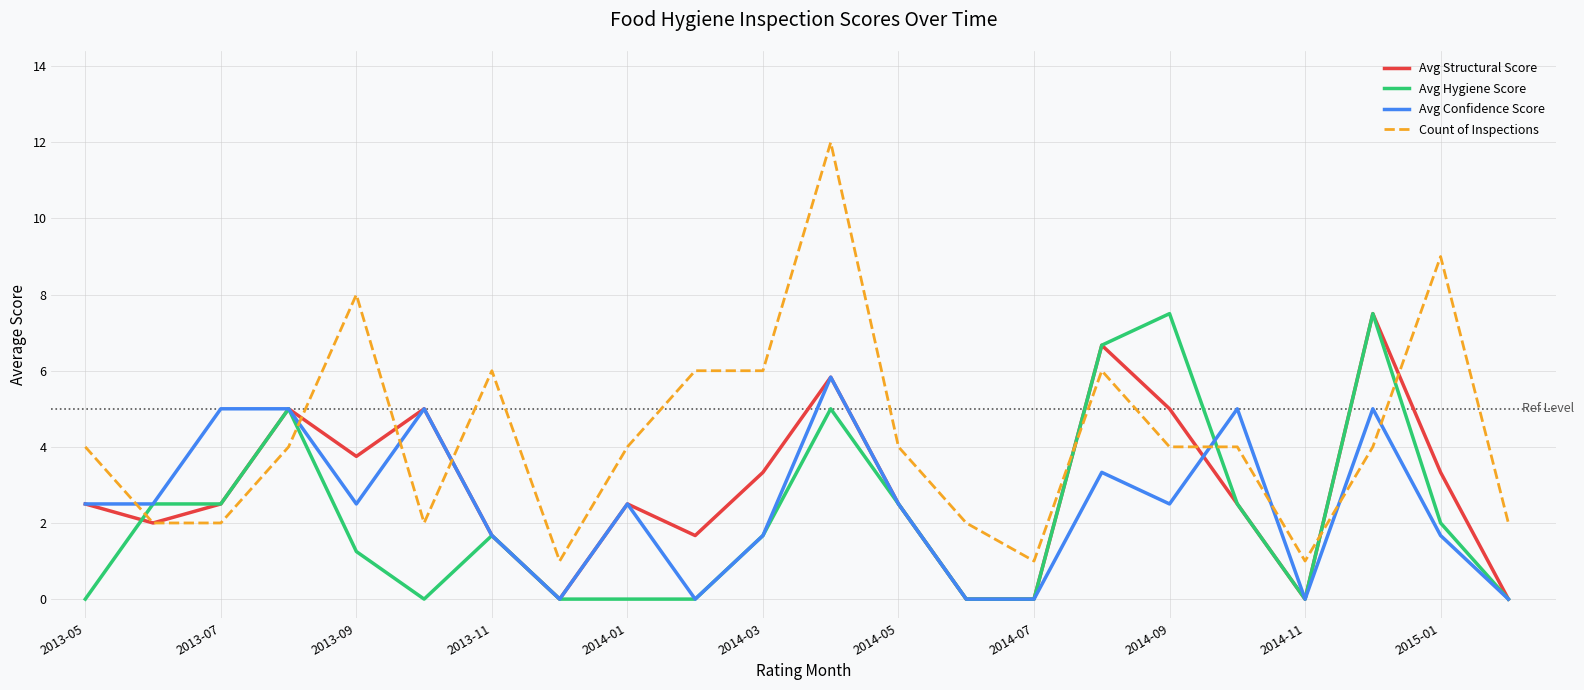

True or false: Count of Inspections and Avg Confidence Score intersect in this chart.

True